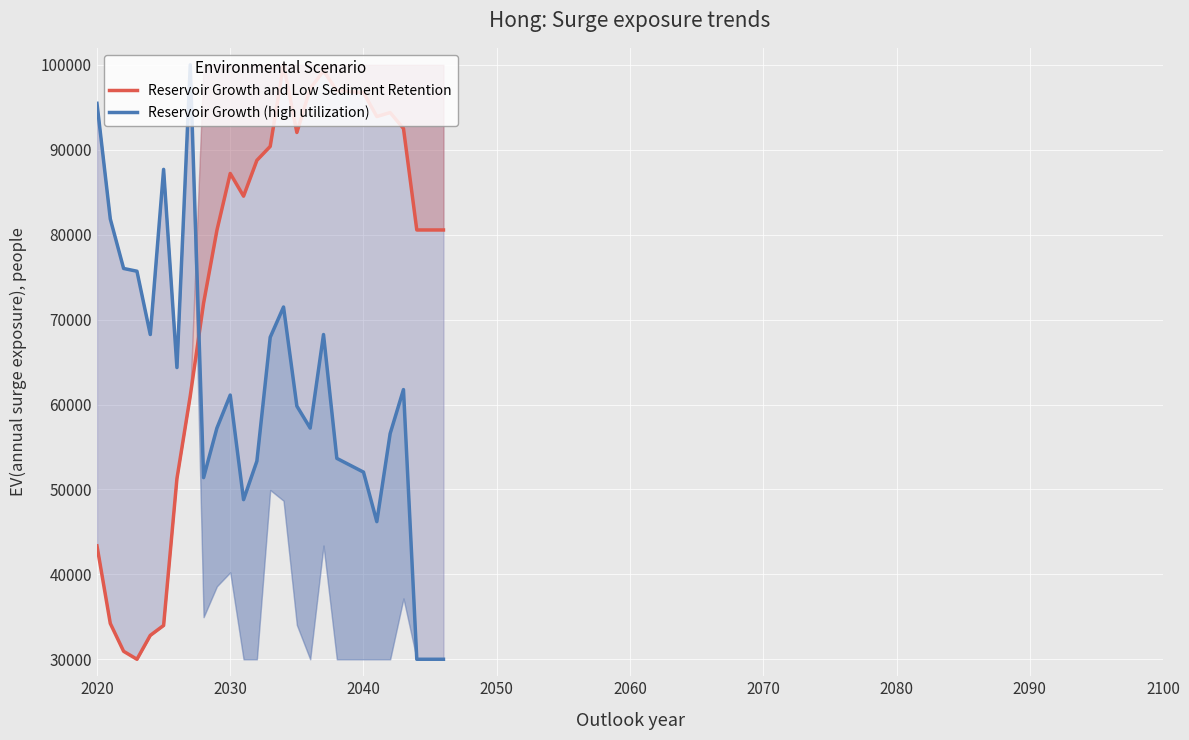

What is the lowest value of the Reservoir Growth and Low Sediment Retention series?

30000.0